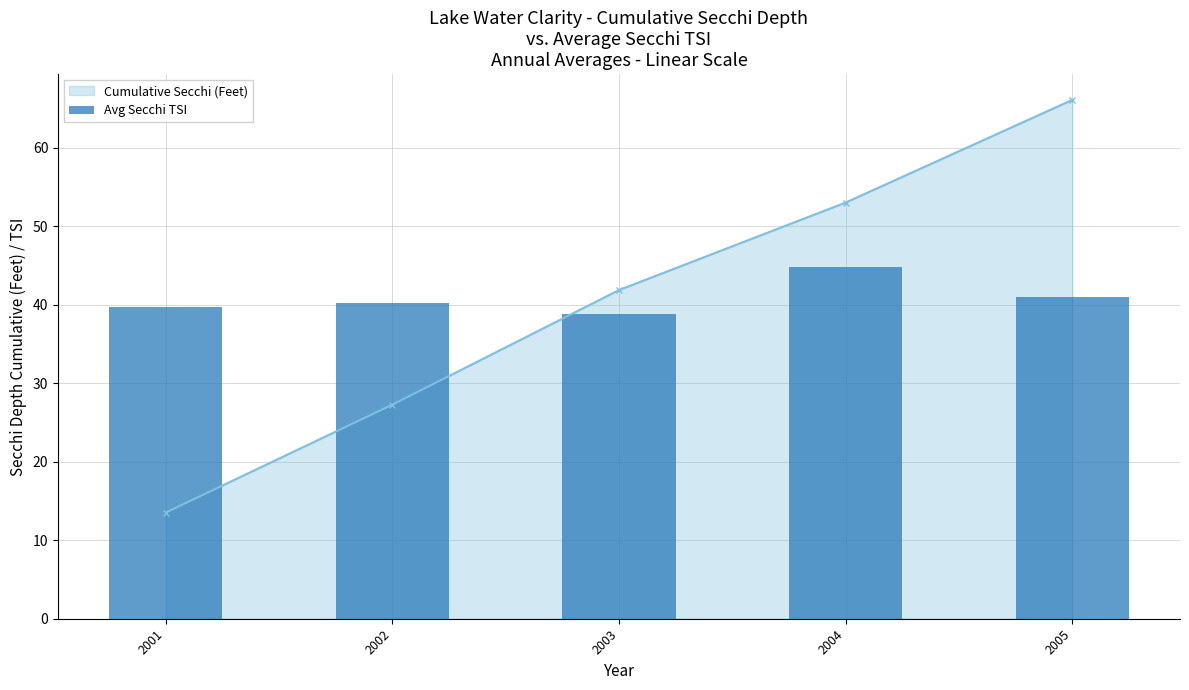

What is the value of the Cumulative Secchi (Feet) point at the 4th from the left?

53.0